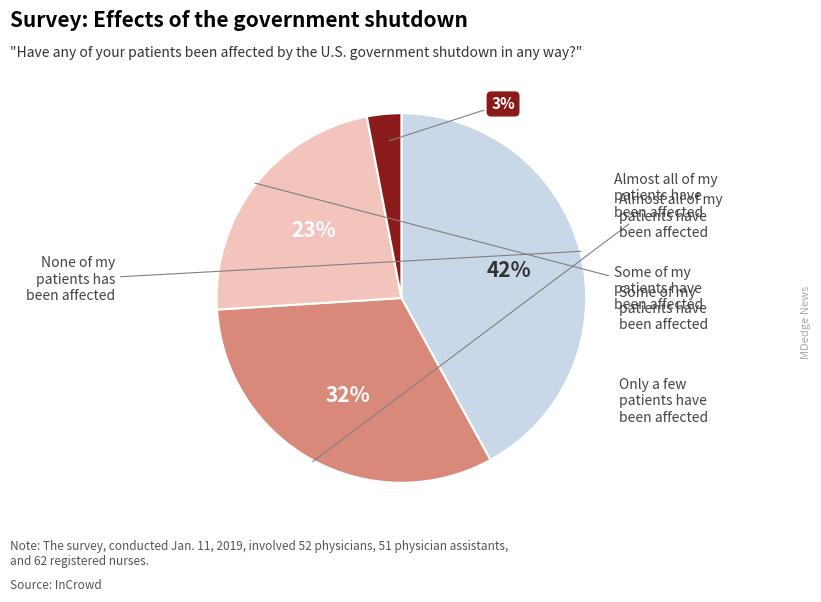

Is there any slice that represents more than half of the pie?

No